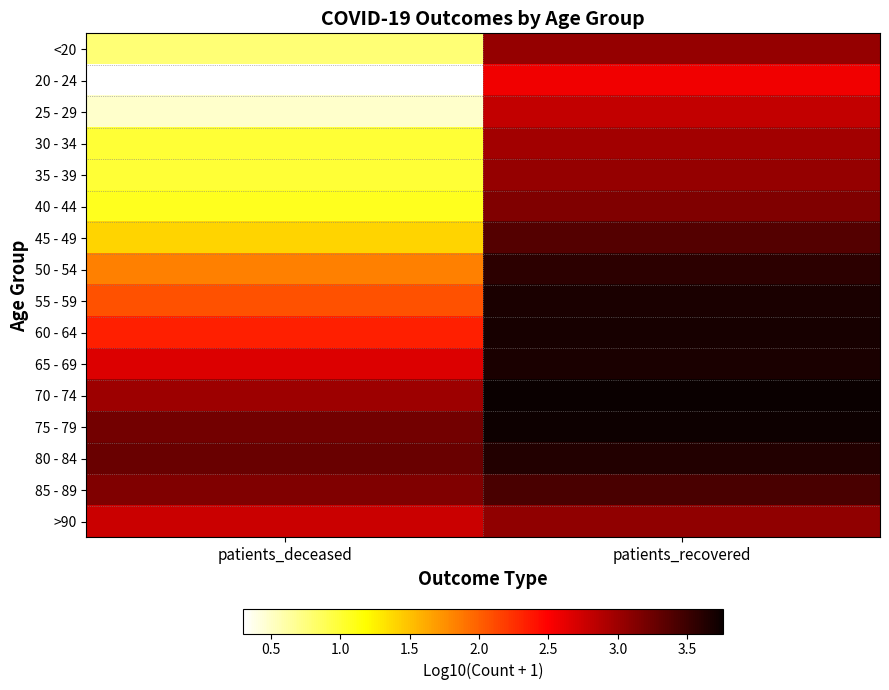

What is the spread (max minus min) of values at patients_deceased?

3.0